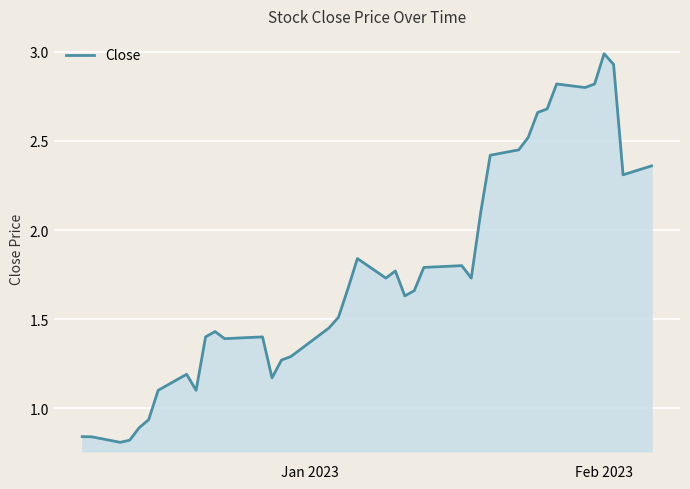

How many lines are shown in the chart?

1